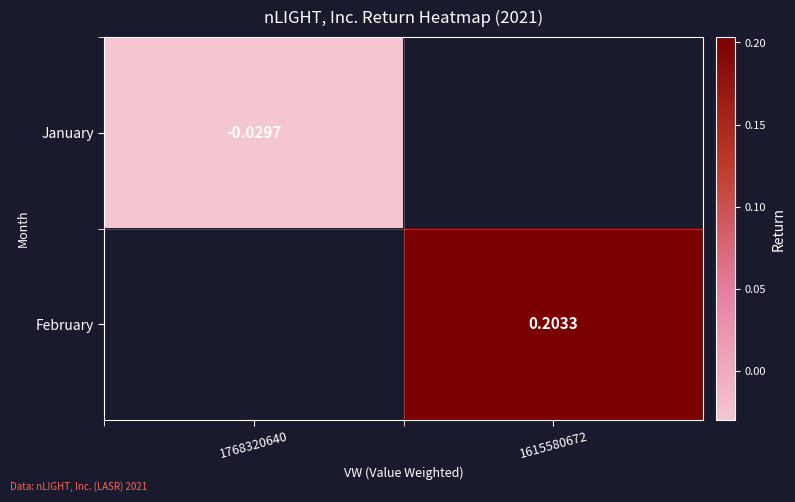

At which category does the chart reach its minimum across all series?

1768320640